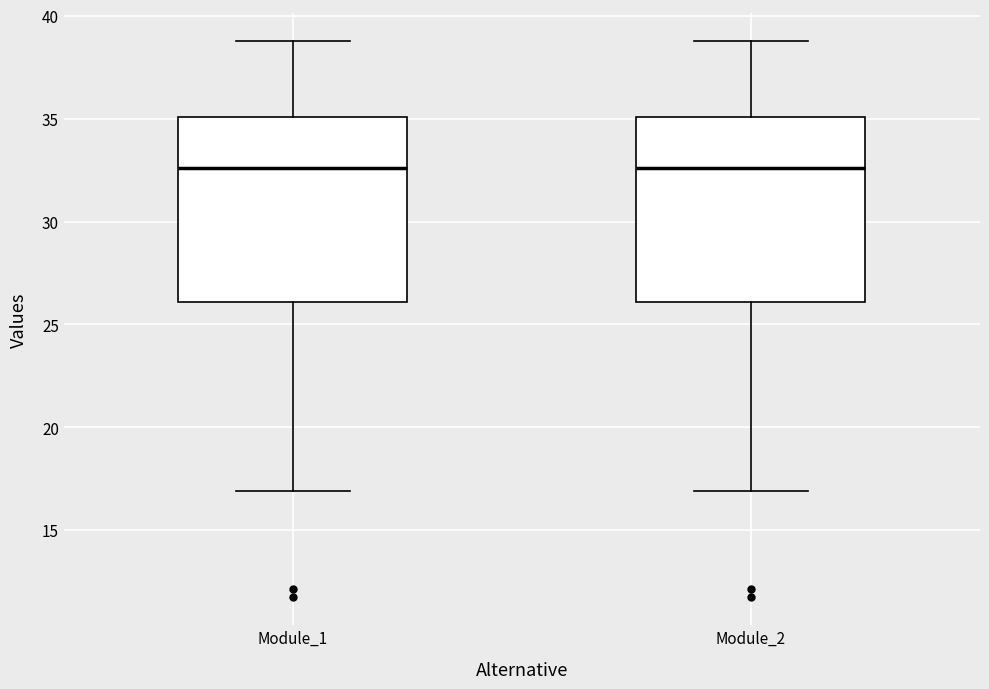

Reading left to right, transcribe this box plot: for each box, give where its median line is, the range the box spans, and where its two whiskers end, as read against the y-axis. The values are not printed on the chart, so give them approximately, as read against the axis.

Module_1: median 32.5, box 26.0 to 35.0, whiskers 17.0 to 39.0
Module_2: median 32.5, box 26.0 to 35.0, whiskers 17.0 to 39.0